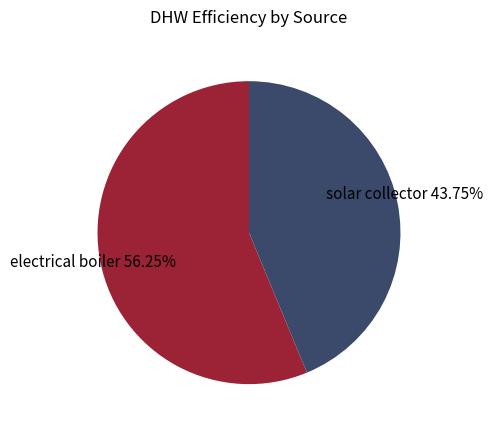

Count the number of slices in the pie.

2